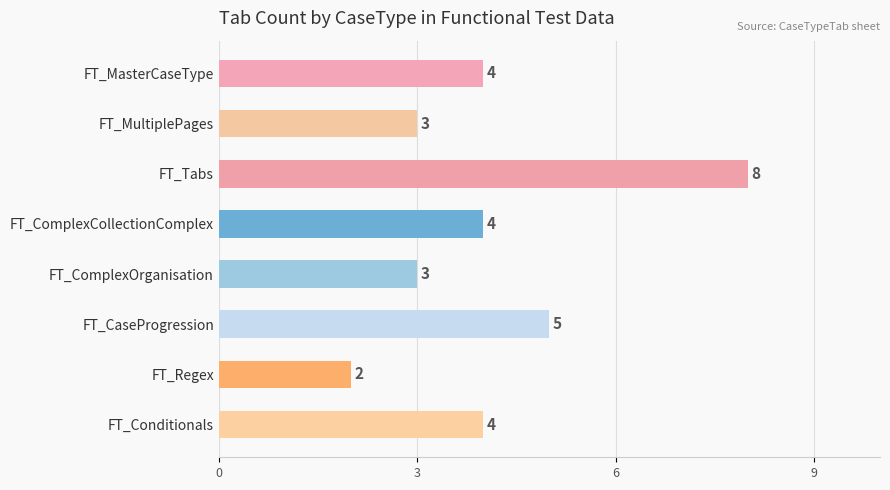

Count the values in the range 3 to 5.

6